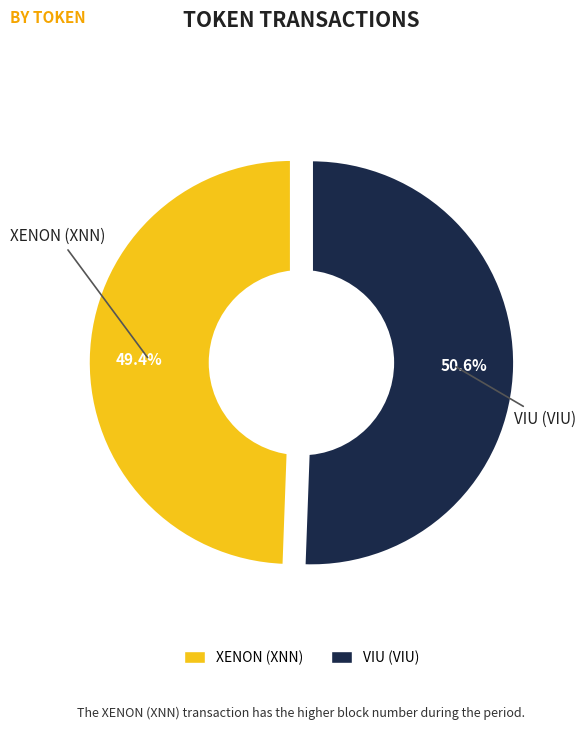

Which category accounts for the majority?

VIU (VIU)